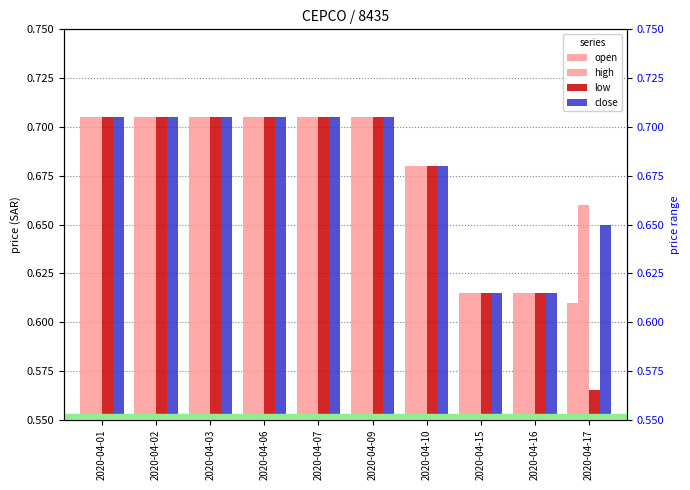

Where is open nearest to the value 0?

2020-04-17